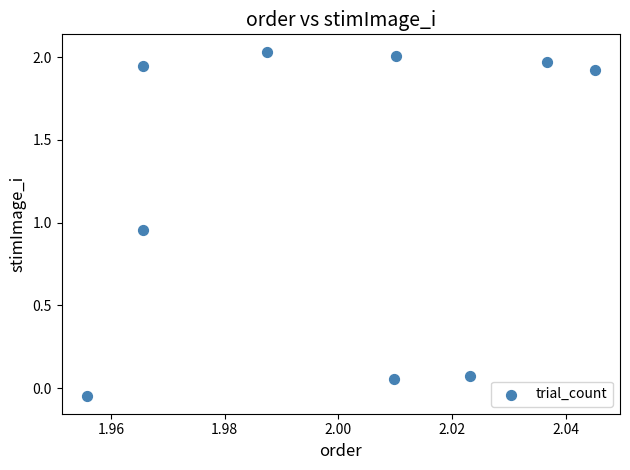

What is the range of Y values (max minus min)?

2.1